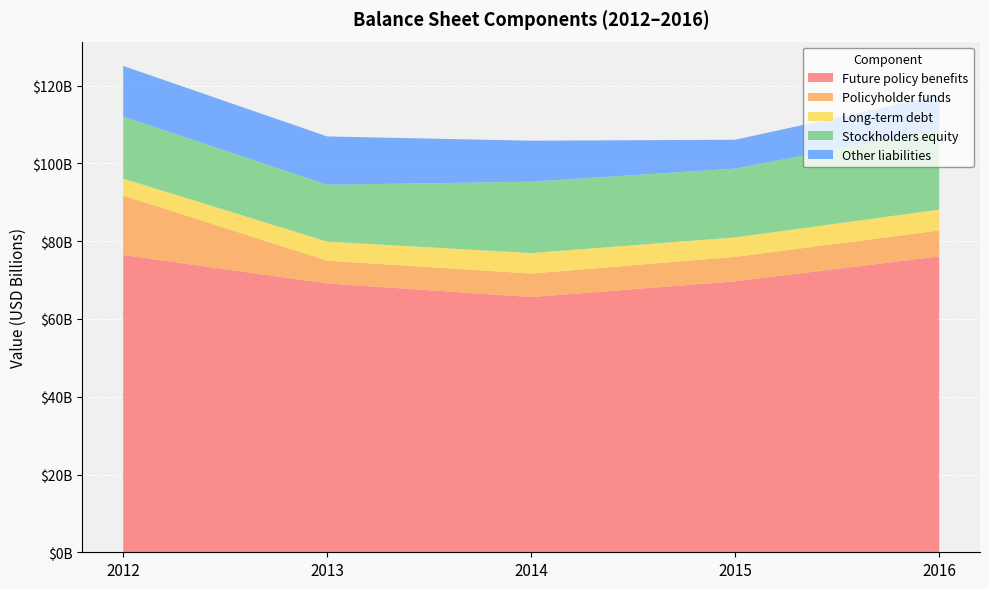

Reading right to left, list all the values displayed in this chart.

Future policy benefits: 76106000000	69687000000	65646000000	69136000000	76463000000
Policyholder funds: 6659000000	6285000000	6031000000	5861000000	15294000000
Long-term debt: 5360000000	5011000000	5282000000	4897000000	4352000000
Stockholders equity: 20482000000	17708000000	18347000000	14620000000	15978000000
Other liabilities: 8909000000	7408000000	10542000000	12433000000	12991000000